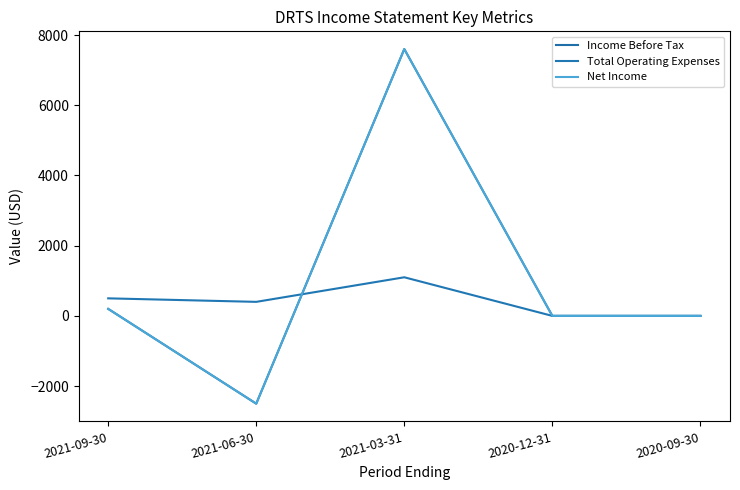

True or false: Net Income has more than 1 points higher than both neighbors.

False